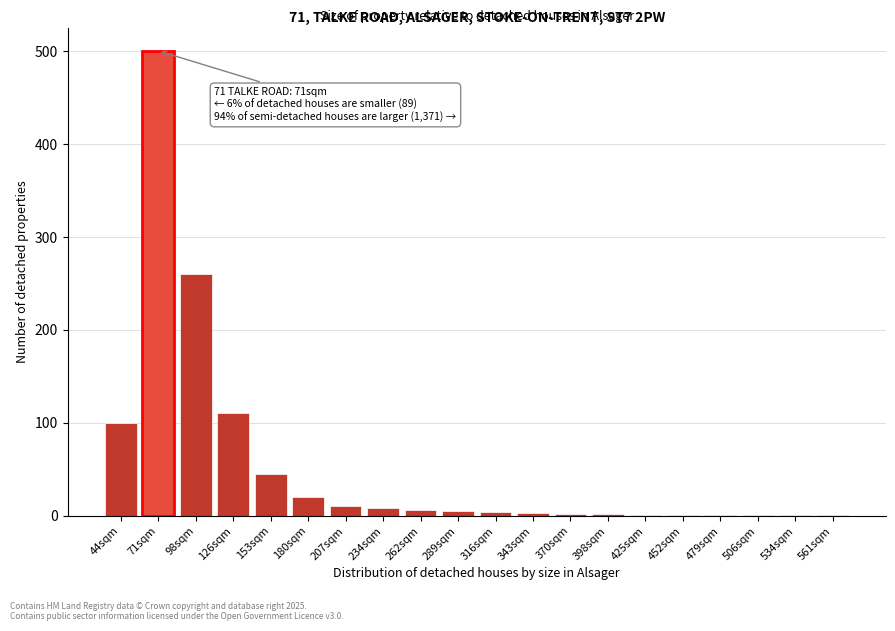

What is the sum of all values?

1081